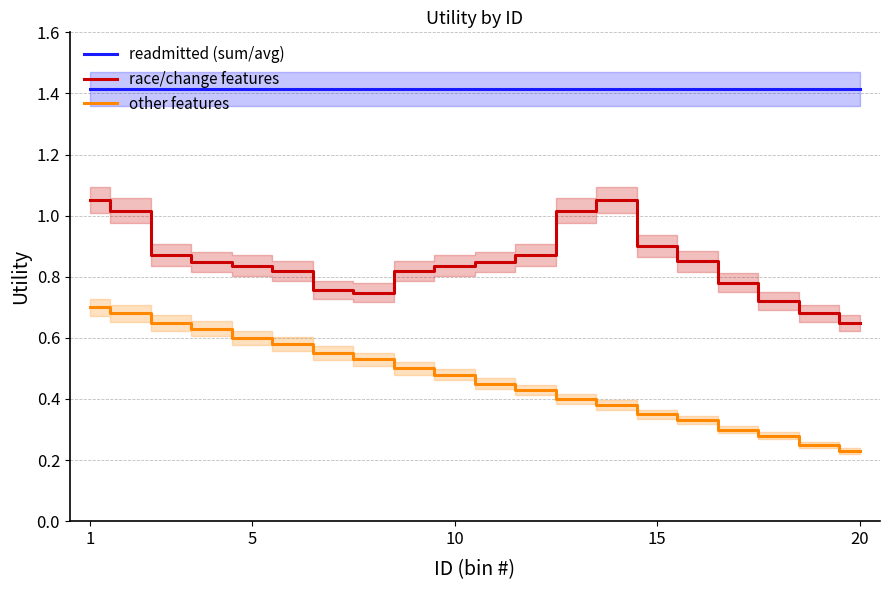

Is it true that other features equals 0.3 at 20?

False